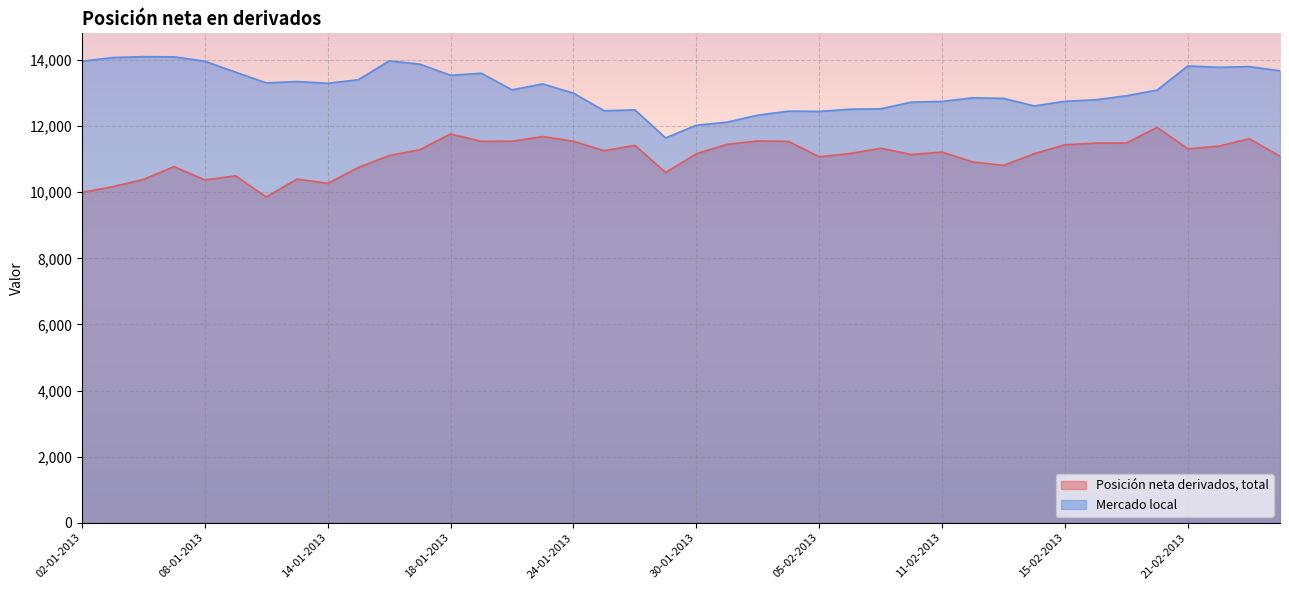

What is the difference between the maximum and minimum values in the Mercado local series?

2459